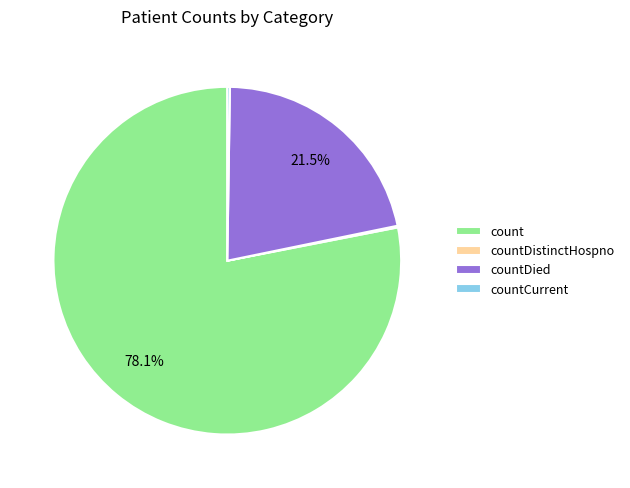

Is there a majority slice in this chart?

Yes